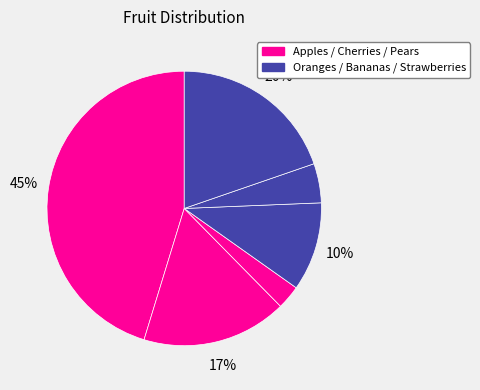

Rank the categories by value from highest to lowest.

Apples, Strawberries, Cherries, Oranges, Bananas, Pears